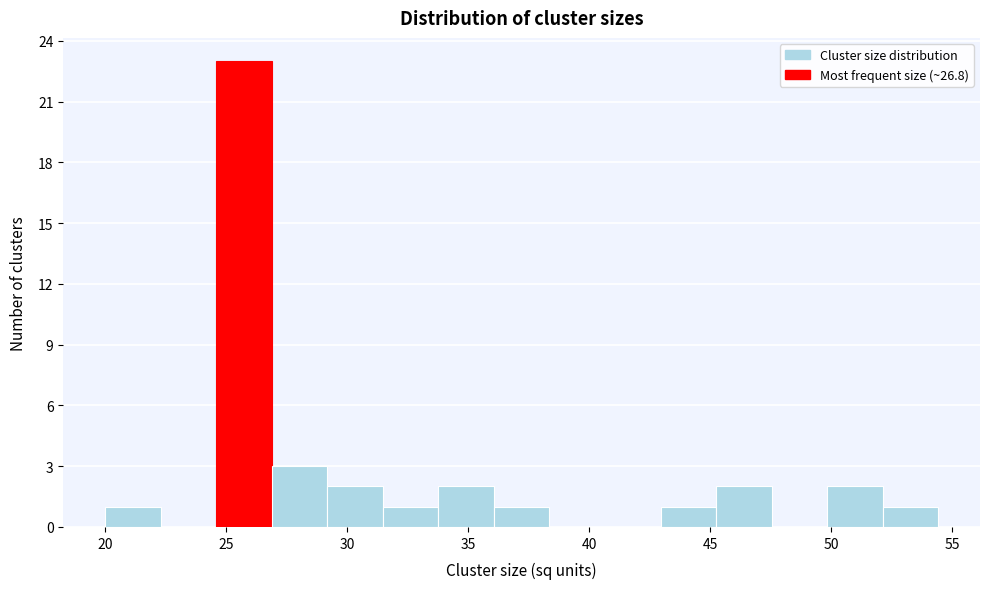

Over which range of the x-axis is the bar tallest?

24.5 to 27.0